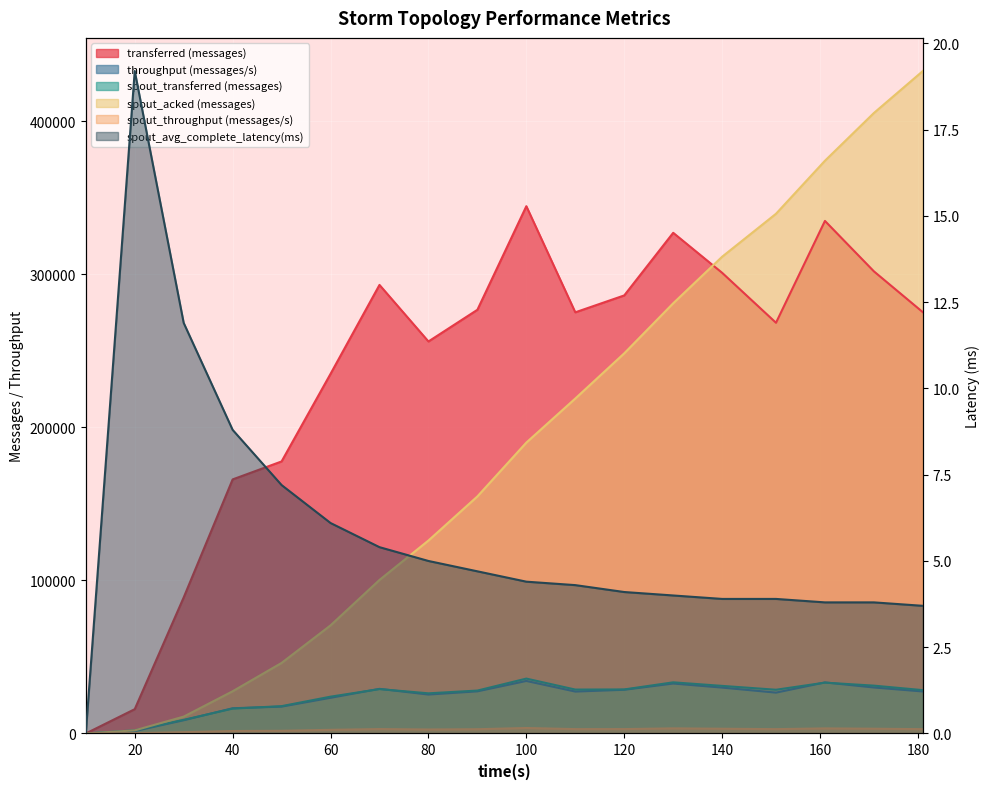

How many distinct data groups are displayed?

6